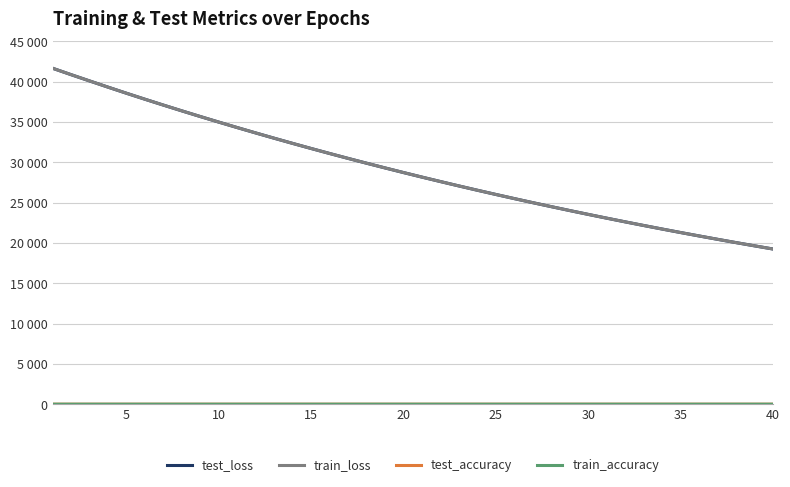

Is this an area chart (filled region under the line)?

No